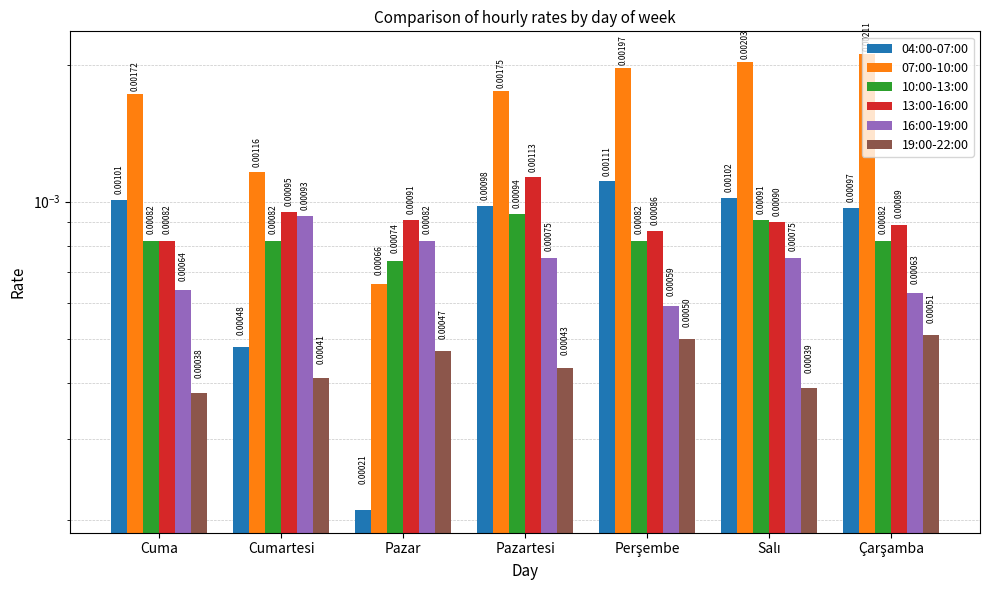

What is the label of the 3rd bar from the left?

Pazar